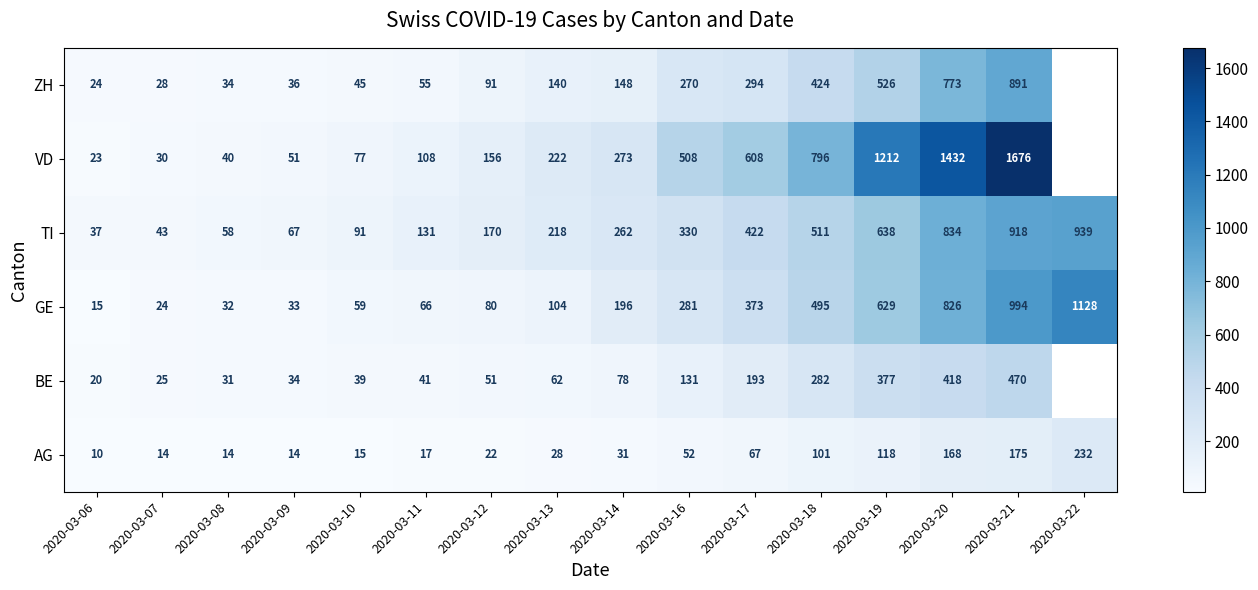

What is the difference between the GE values at 2020-03-18 and 2020-03-11?

429